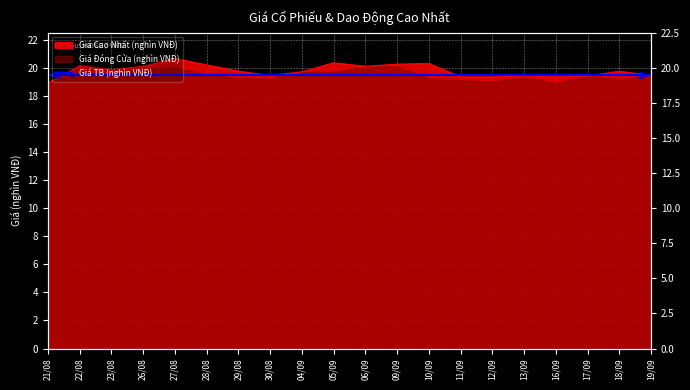

The value at 27/08 is 20.6. True or false?

True